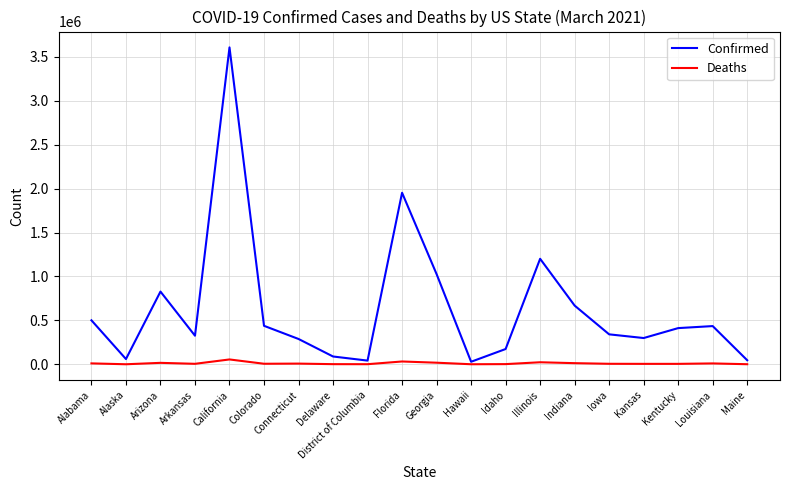

Where is Confirmed nearest to the value 1818359?

Florida